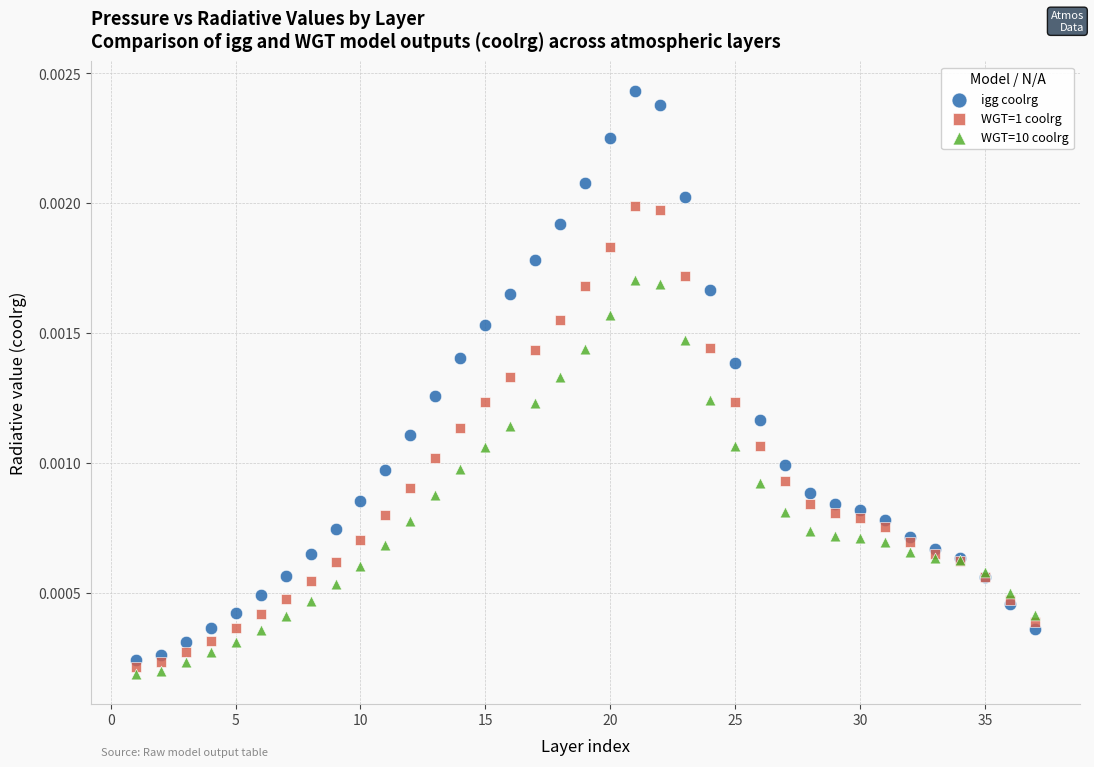

What is the X range (max minus min) for the scatter plot?

36.0